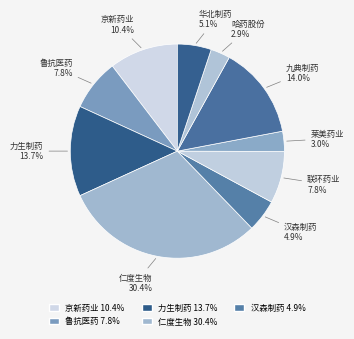

How many slices are in this pie chart?

10